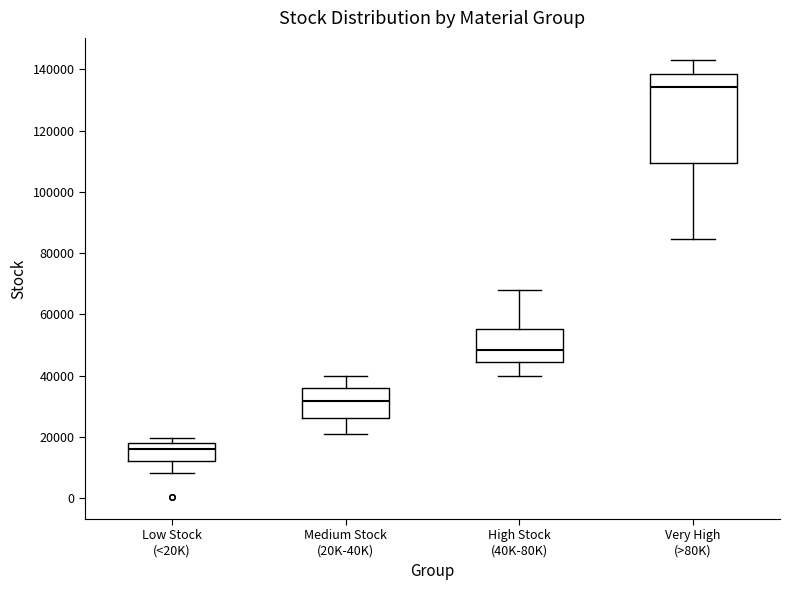

Reading left to right, read every box against the y-axis: the position of its median line, the range the box covers, and the ends of its whiskers. The values are not printed on the chart, so give them approximately, as read against the axis.

Low Stock (<20K): median 16000, box 12000 to 18000, whiskers 8000 to 20000
Medium Stock (20K-40K): median 32000, box 26000 to 36000, whiskers 20000 to 40000
High Stock (40K-80K): median 48000, box 44000 to 56000, whiskers 40000 to 68000
Very High (>80K): median 134000, box 110000 to 138000, whiskers 84000 to 144000